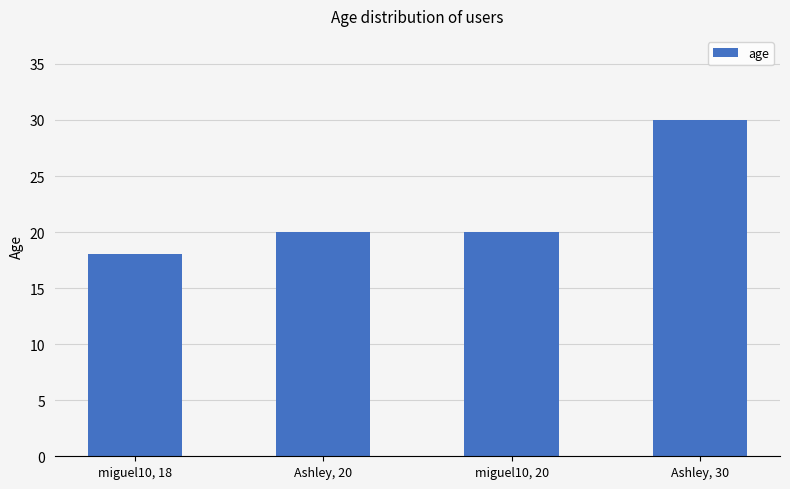

Reading left to right, list all the values displayed in this chart.

18	20	20	30